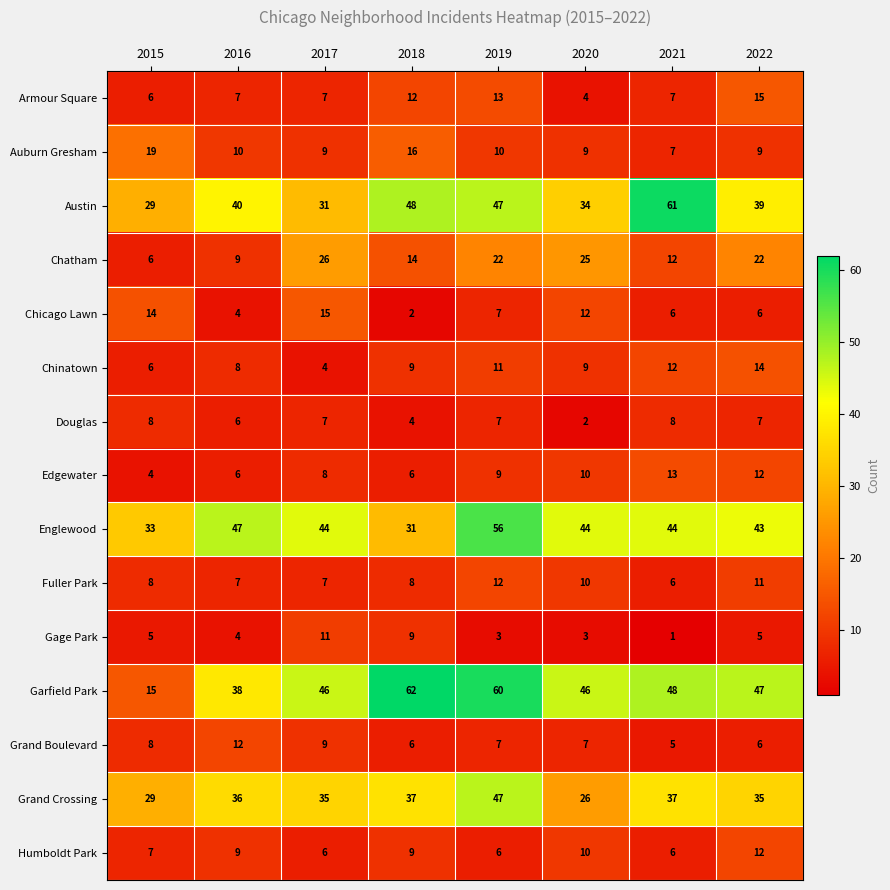

What is the spread (max minus min) of values at 2019?

57